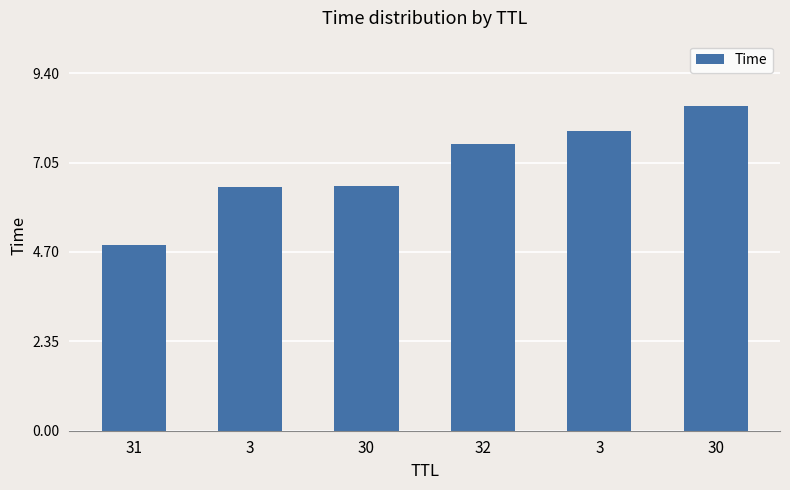

Rank the categories by value from lowest to highest.

31, 3, 30, 32, 3, 30